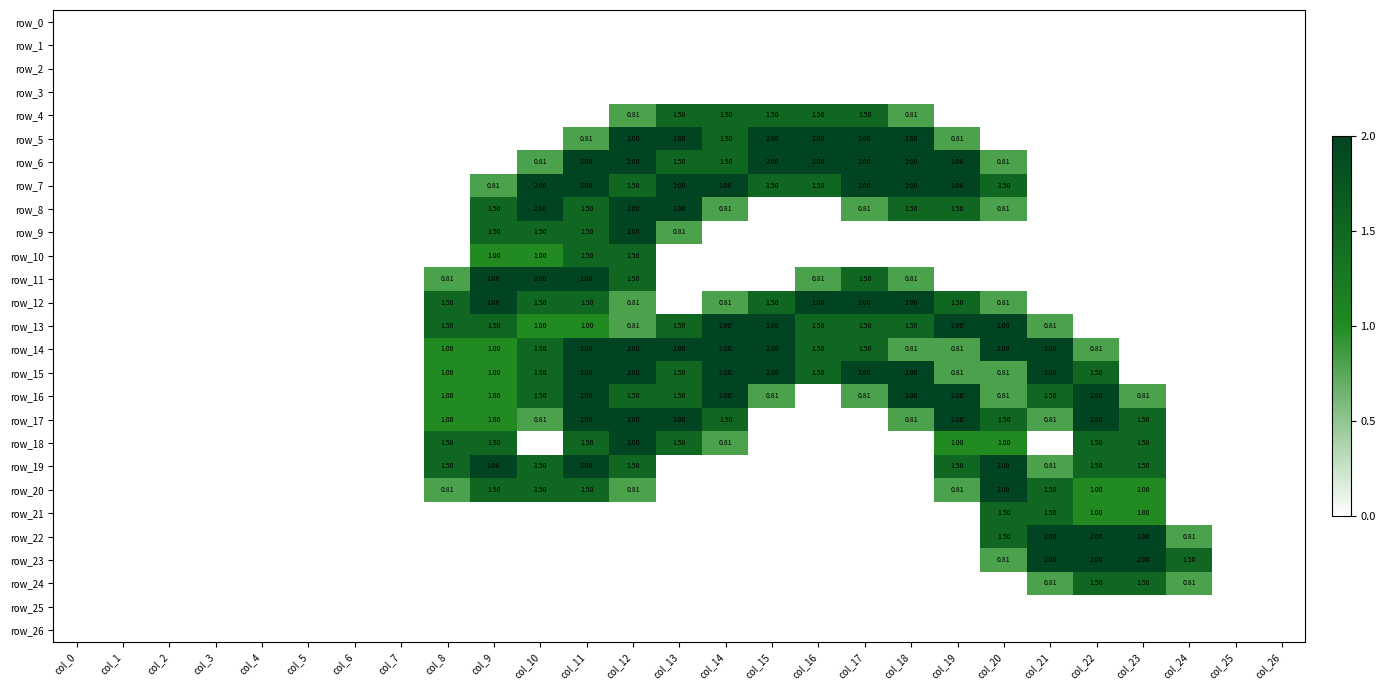

How many series are shown in this chart?

27